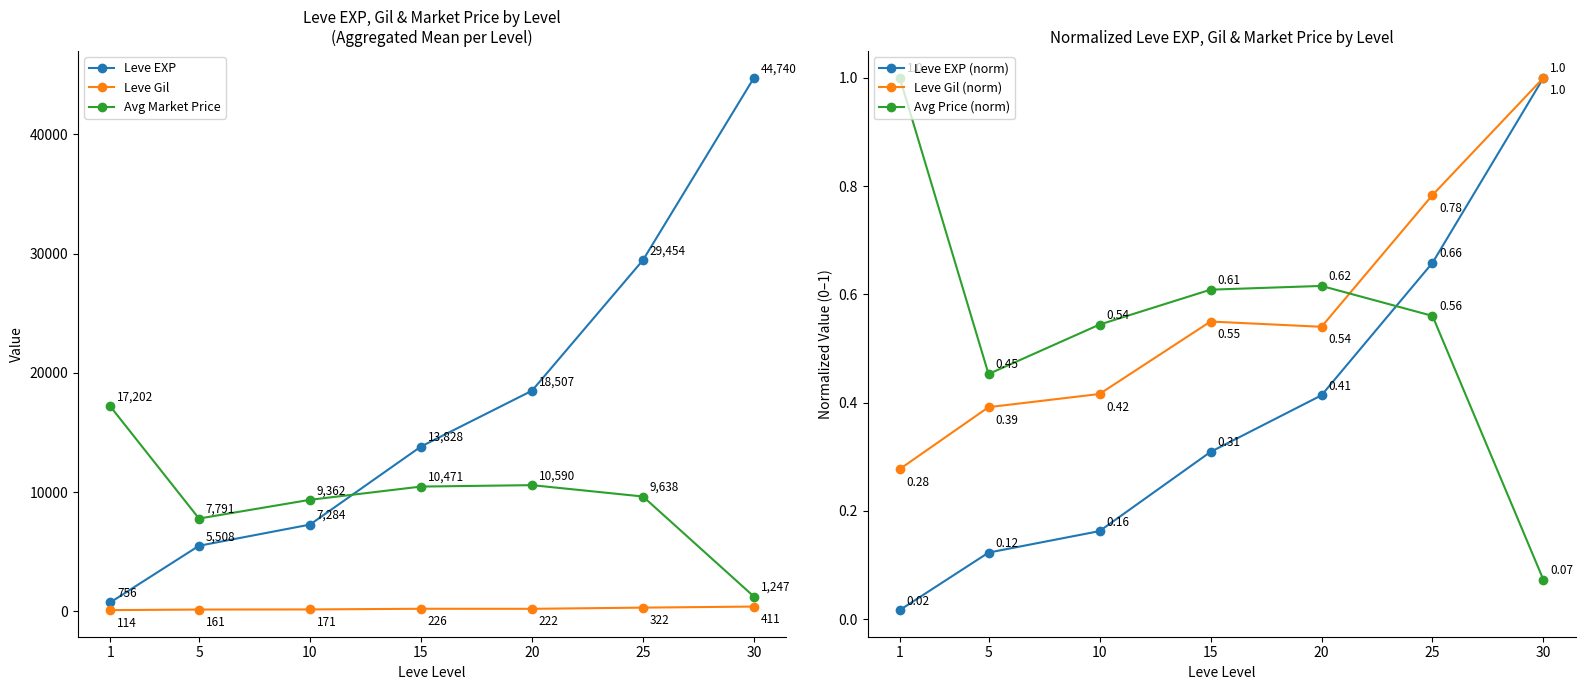

True or false: Leve Gil (norm) has more than 0 points higher than both neighbors.

True